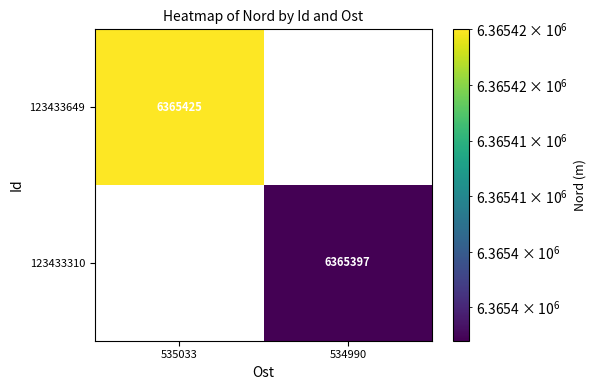

Is it true that 123433310 equals 10457017 at 534990?

False